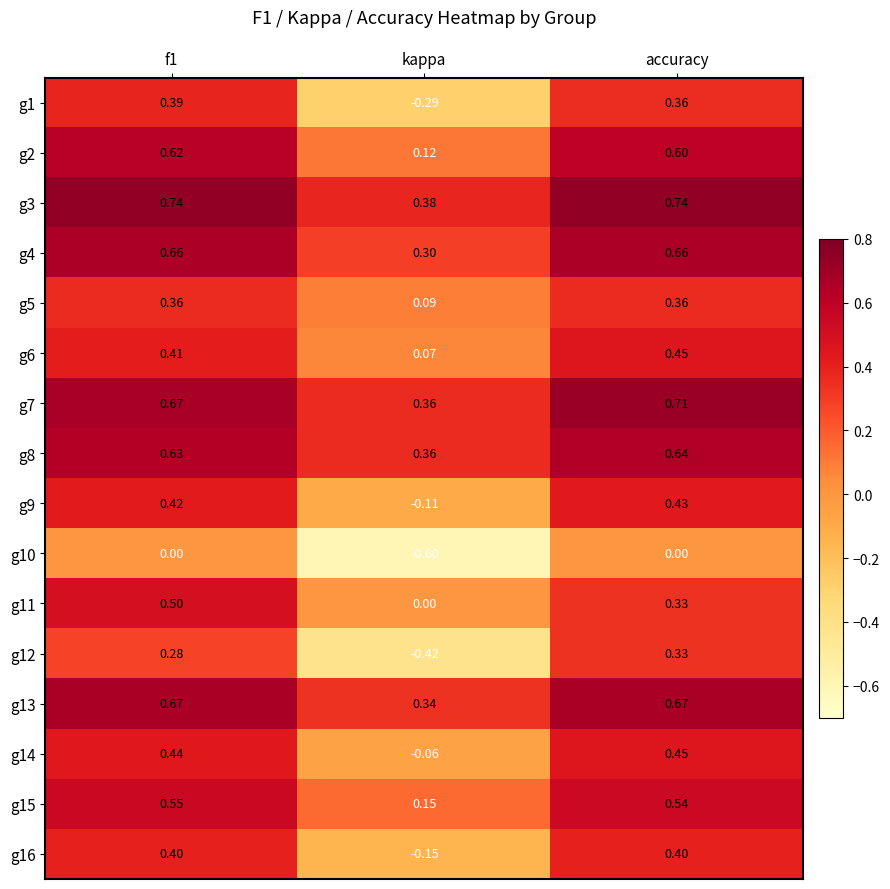

Which label corresponds to the smallest value in the chart?

kappa